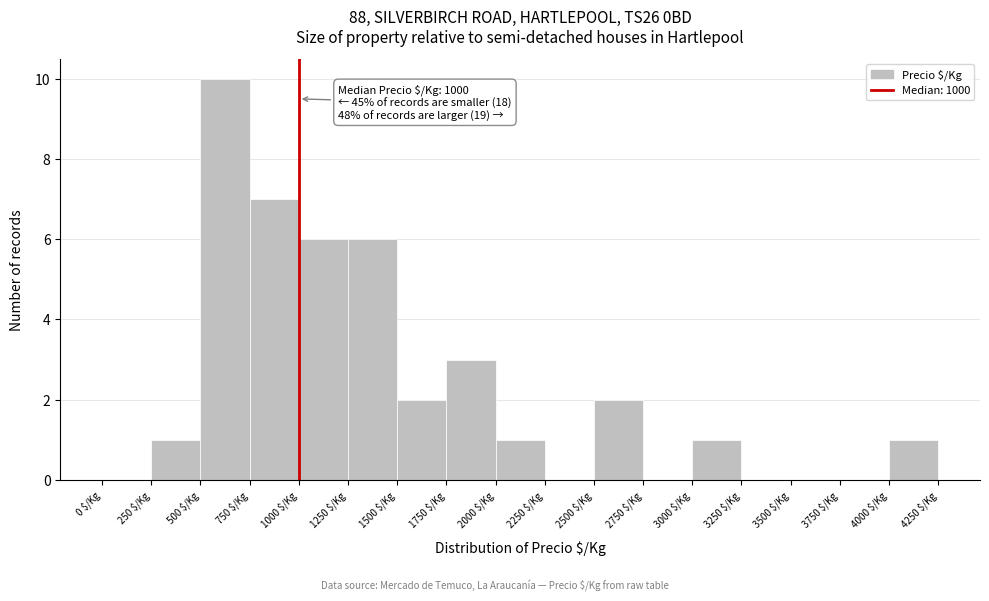

Which range on the x-axis has the tallest bar?

500 to 750